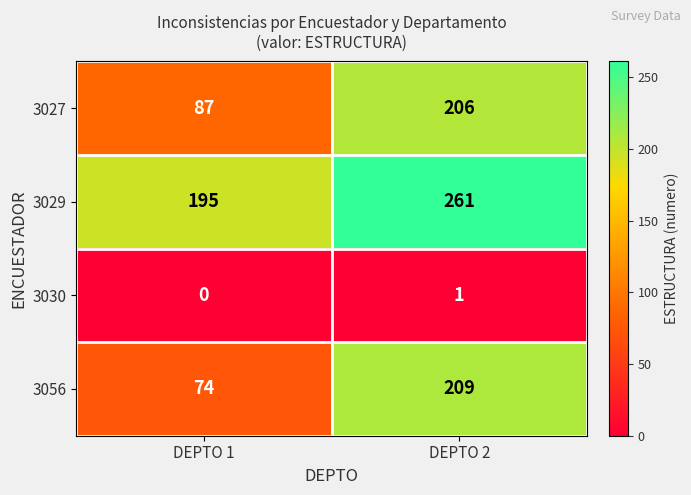

True or false: 3056 has a value of 311 at DEPTO 2.

False